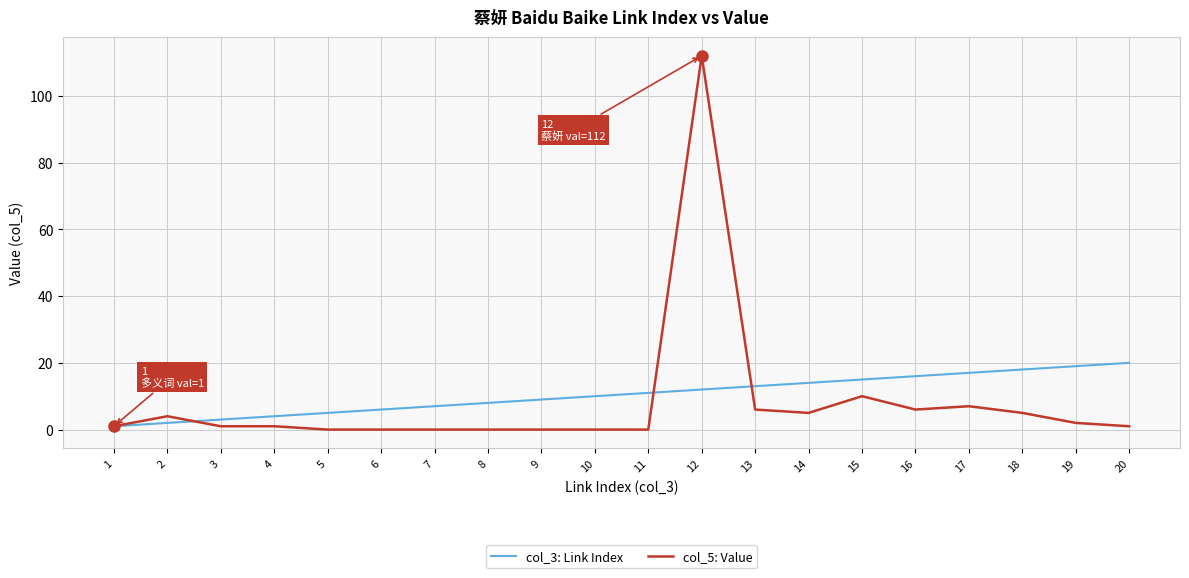

At how many categories does at least one series exceed 25?

1